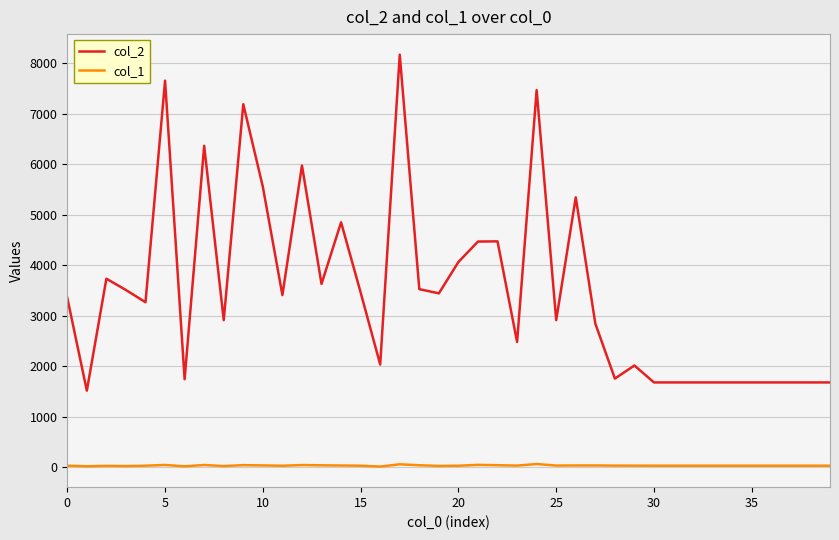

True or false: col_2 has more than 2 interior local peaks.

True